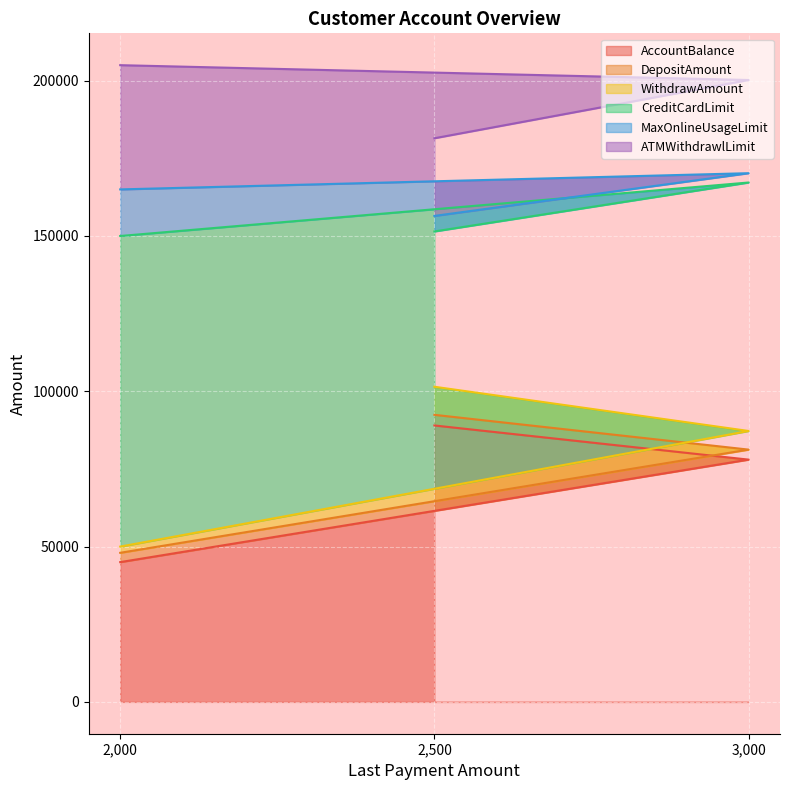

List the labels in order of AccountBalance value, largest first.

2,500, 3,000, 2,000